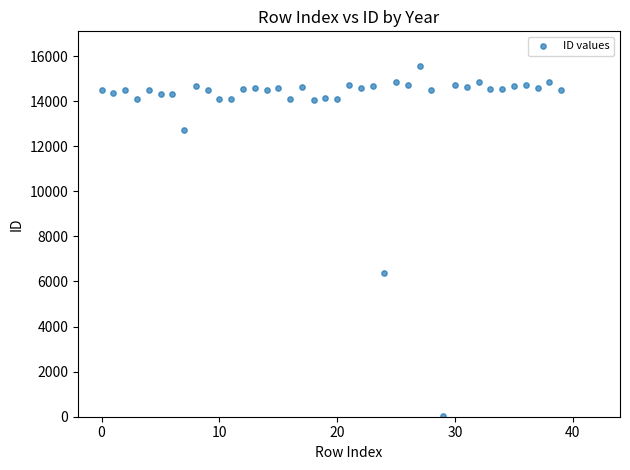

What Y value in the scatter plot is closest to 7796?

6377